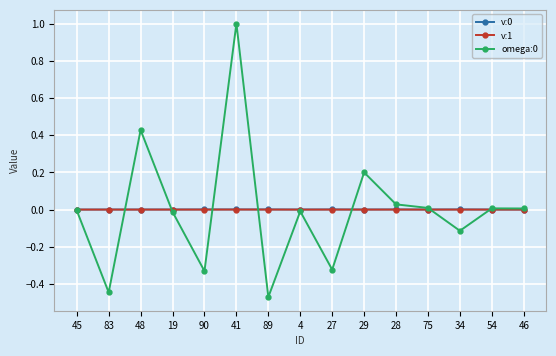

True or false: omega:0 has a value of 0.3 at 48.

False